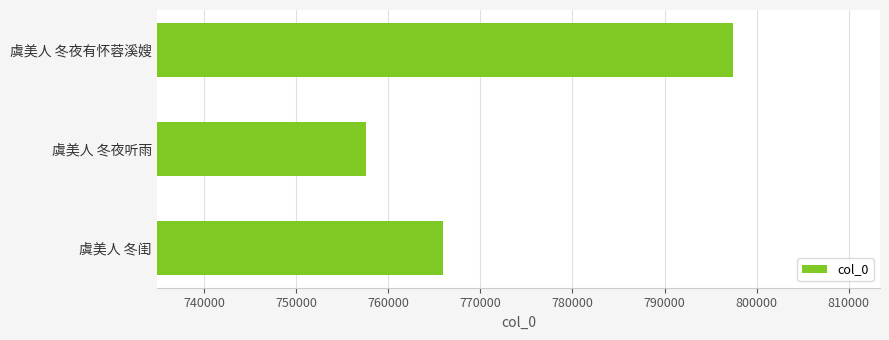

What is the average value?

773669